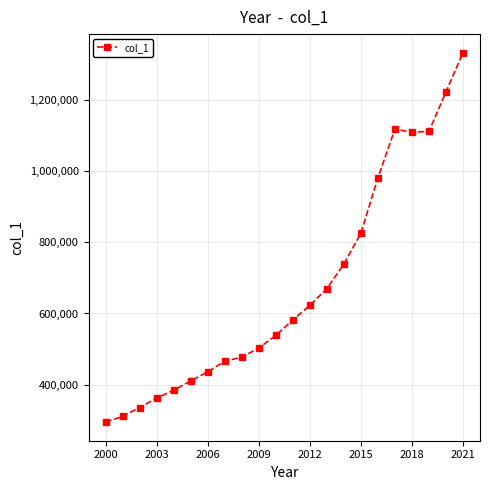

What is the difference between the maximum and second lowest values?

1023512